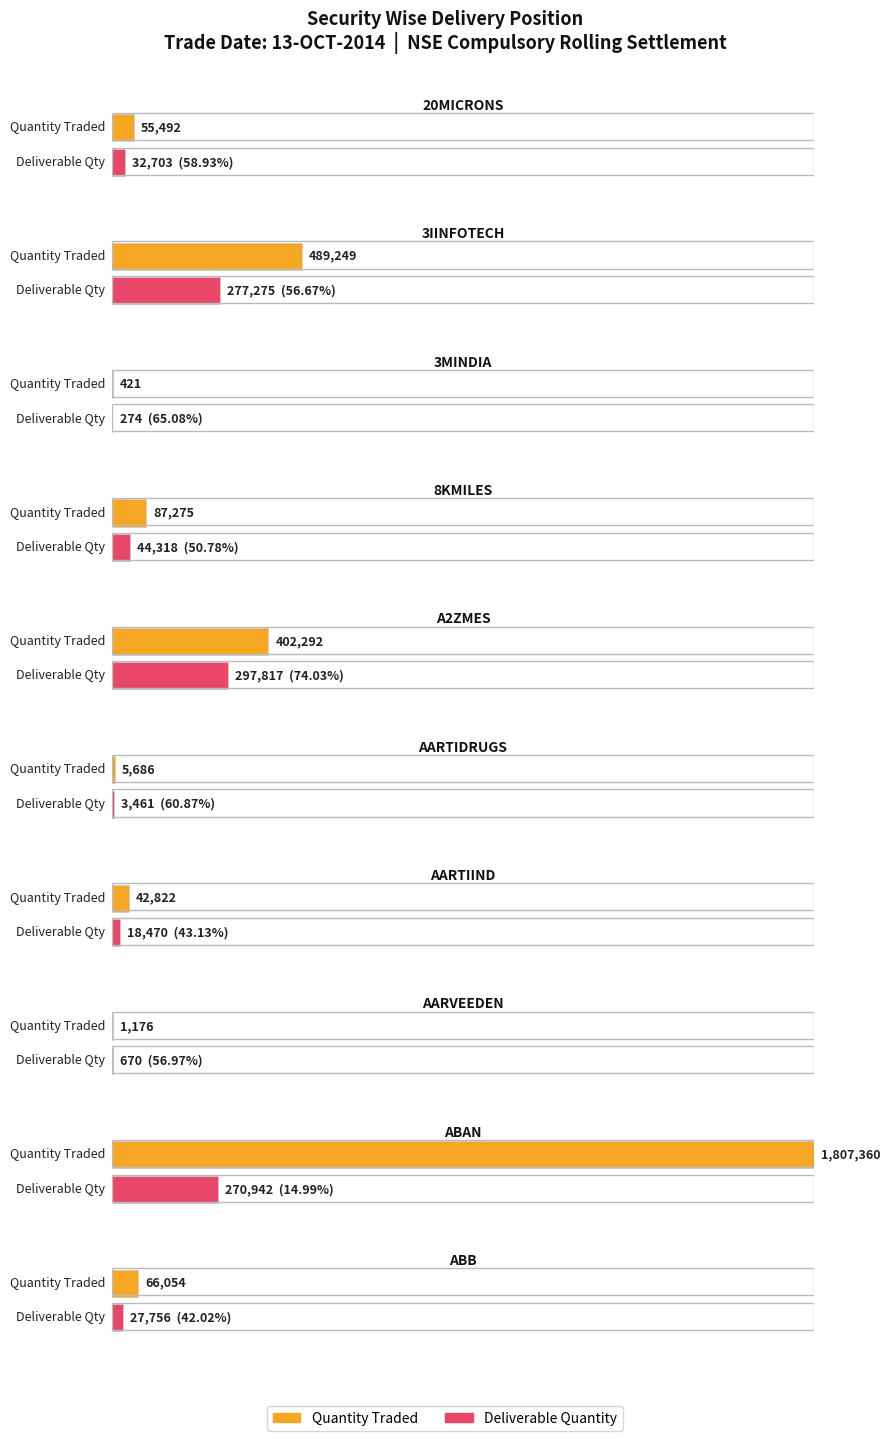

What are all the series names shown in the legend?

Quantity Traded, Deliverable Quantity